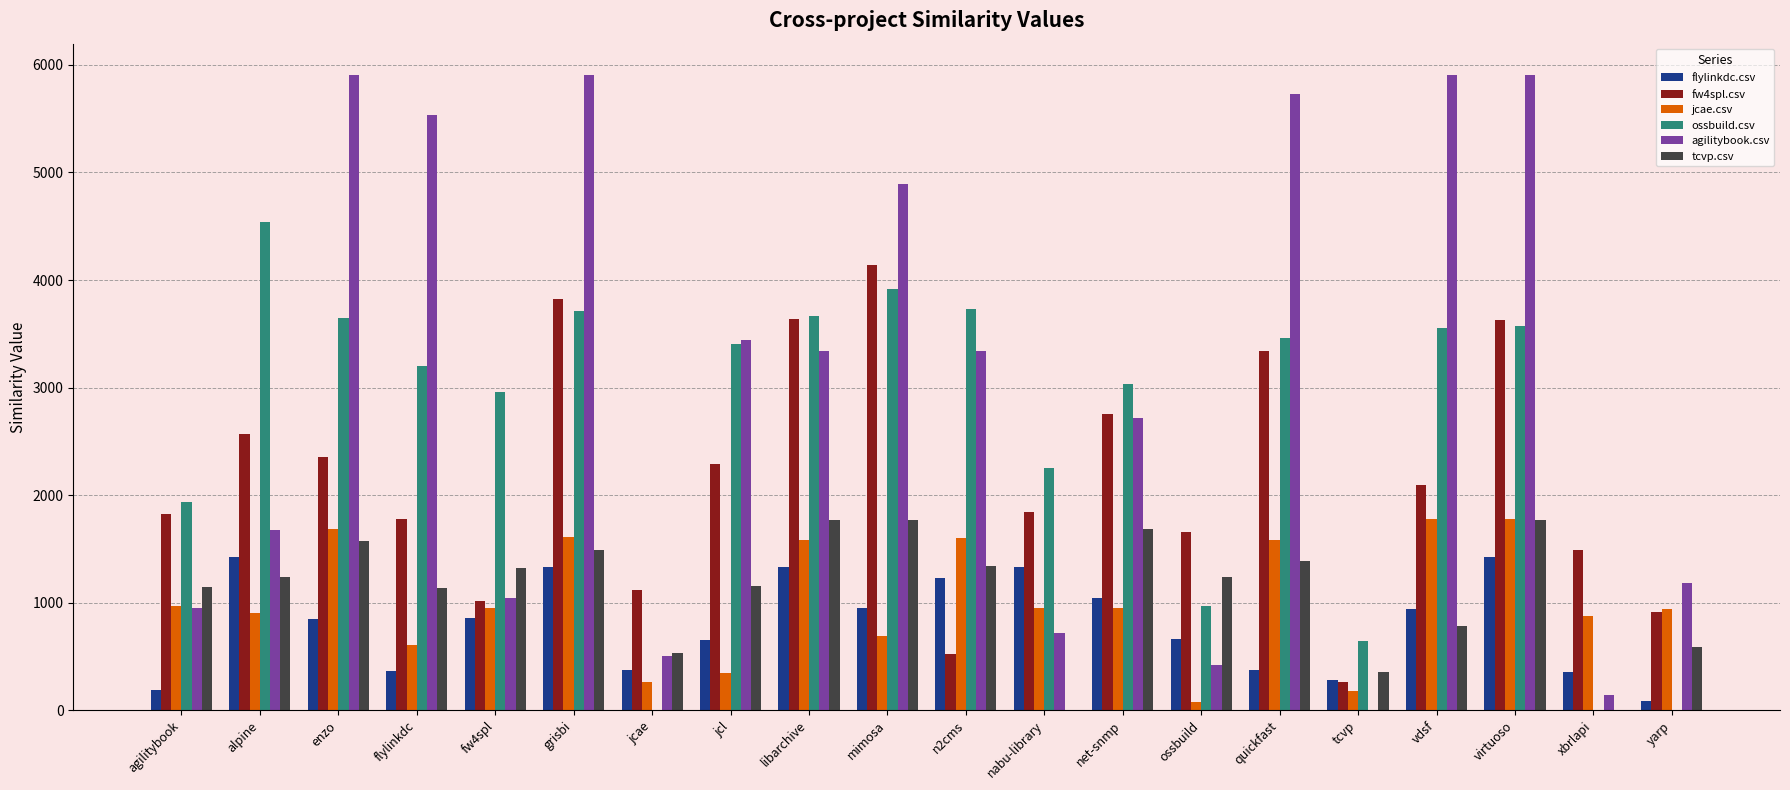

What is the average value of the jcae.csv series?

1014.5